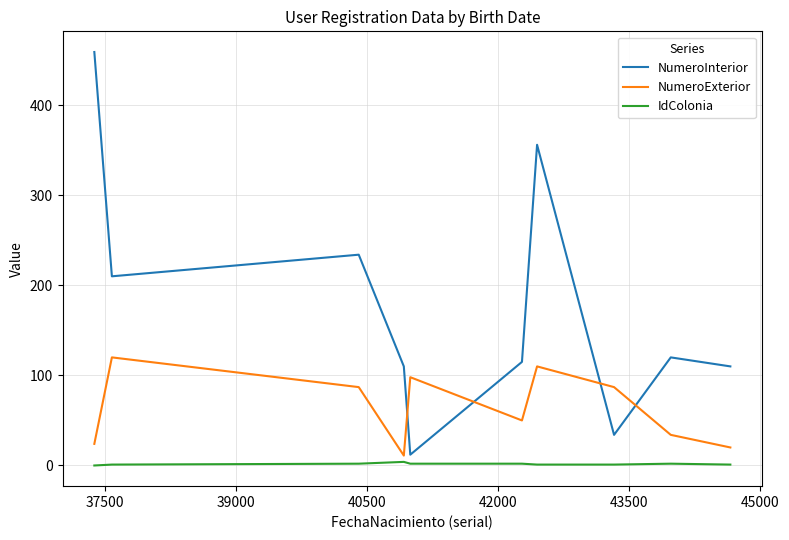

Rank the series by their average value, from highest to lowest.

NumeroInterior, NumeroExterior, IdColonia